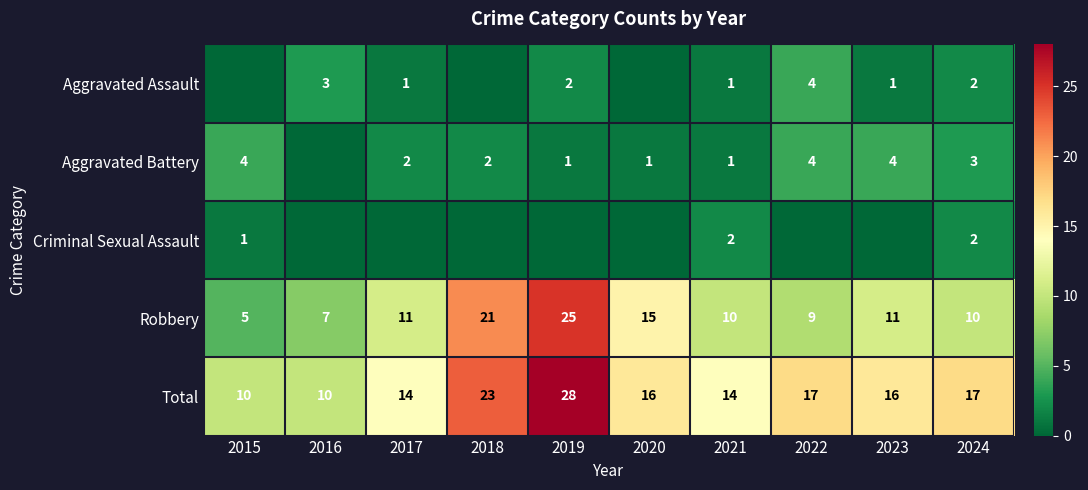

Which has a higher value, 2022 or 2024?

2022